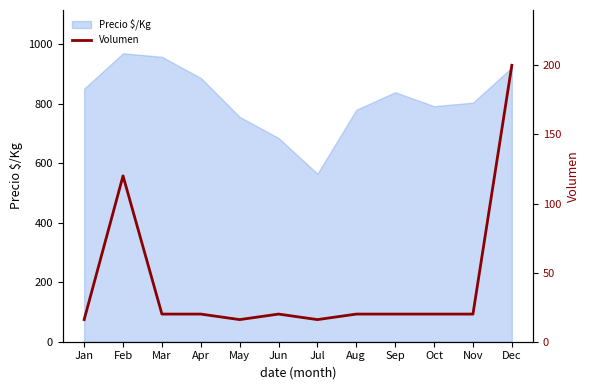

Which category has the highest value across all series?

Dec